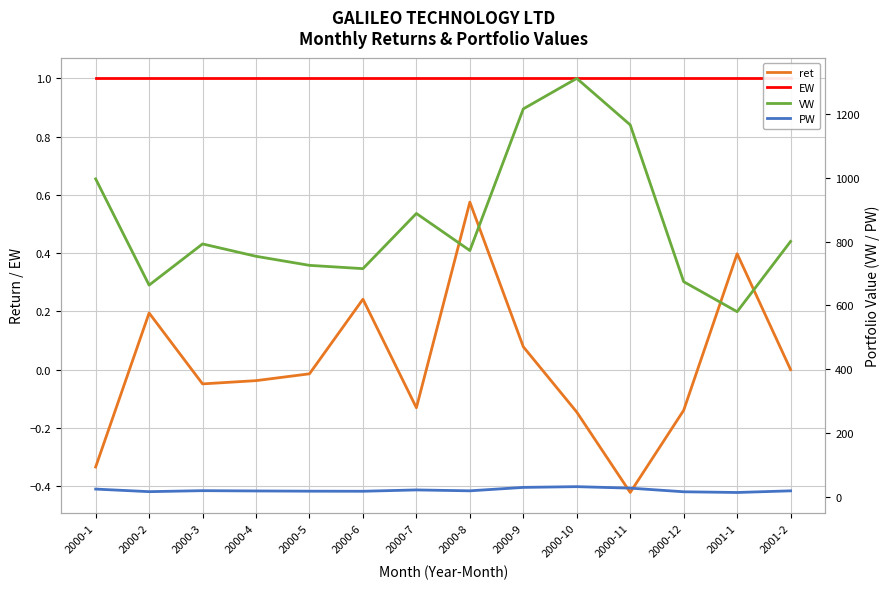

What is the smallest value displayed?

-0.4